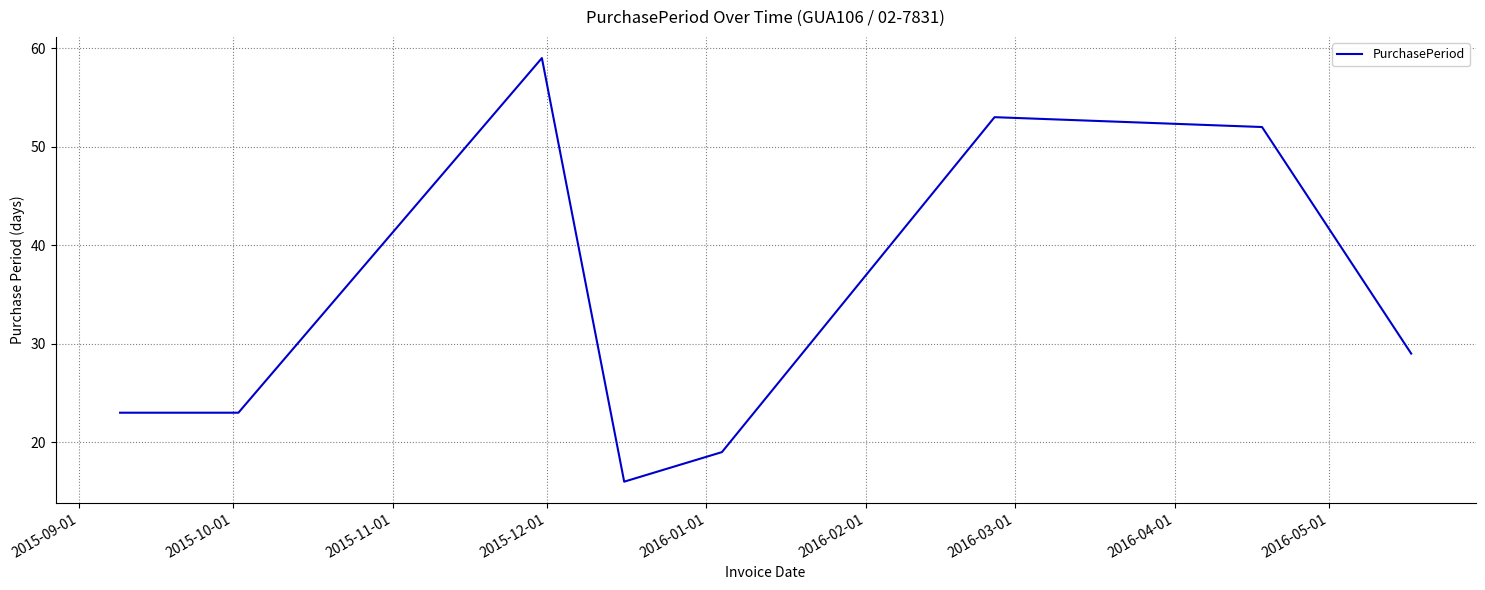

What is the sum of all values?

274